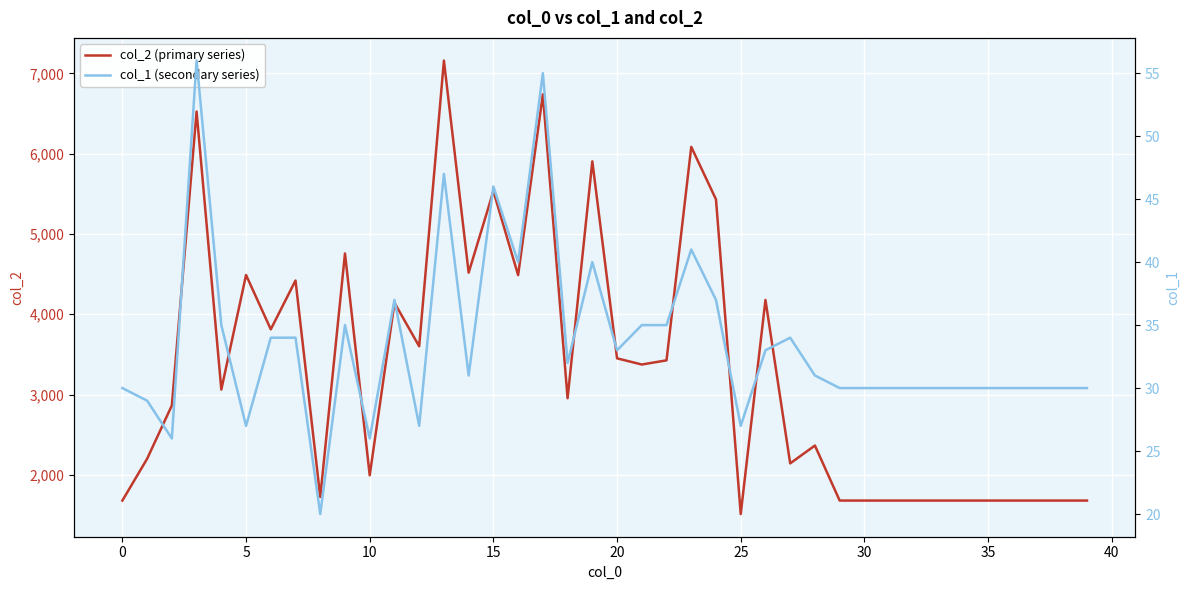

Which series changed the most between 11 and 34?

col_2 (primary series)